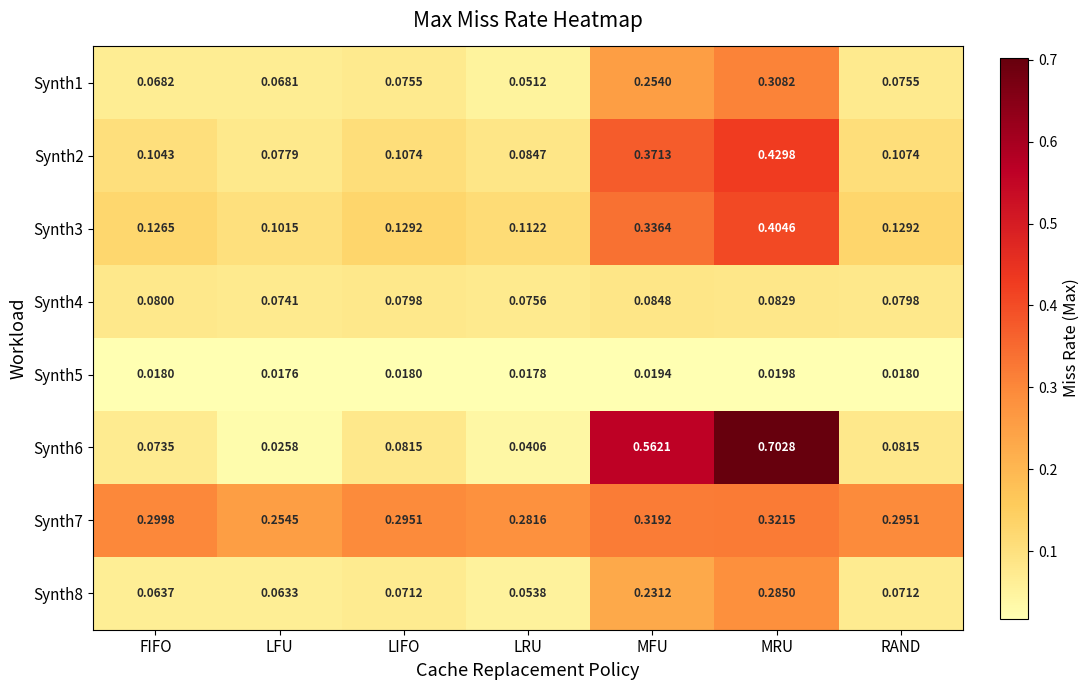

Rank the series by their maximum value, from highest to lowest.

Synth6, Synth2, Synth3, Synth7, Synth1, Synth8, Synth4, Synth5